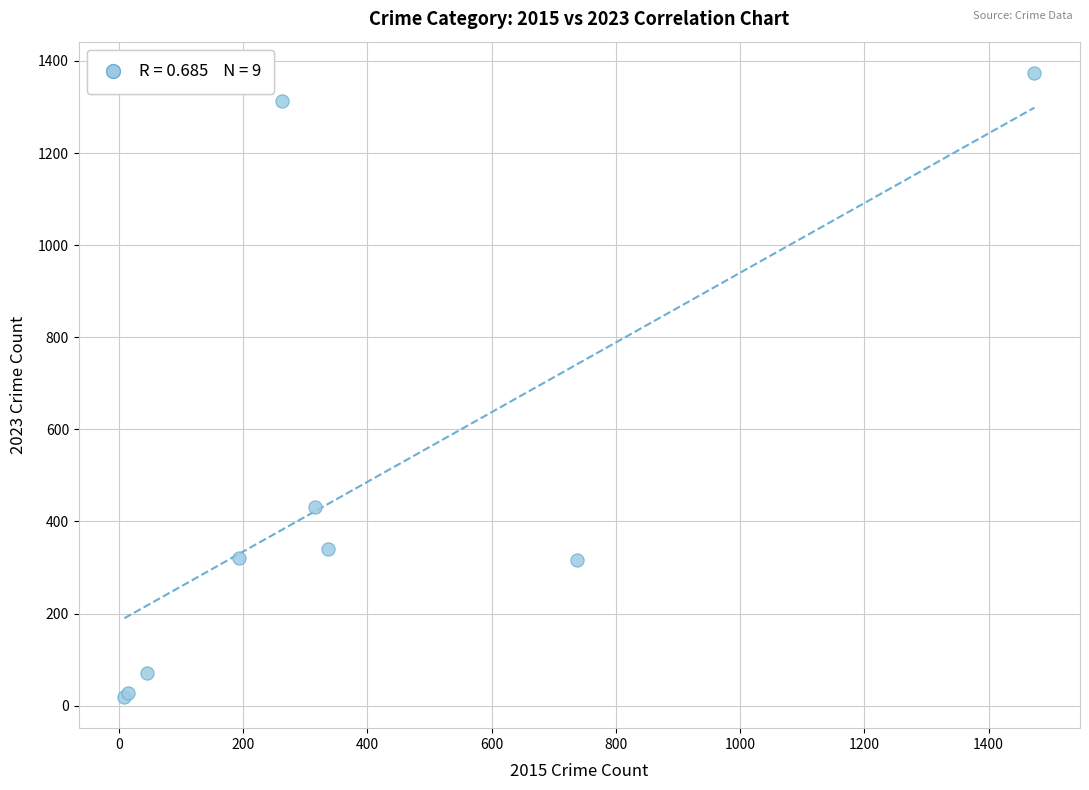

What Y value in the scatter plot is closest to 696?

432